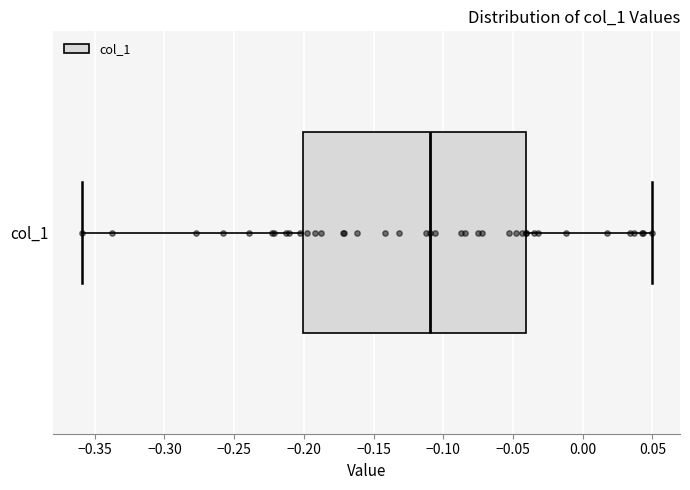

Transcribe this box plot: give where the median line is, the range the box spans, and where the two whiskers end, as read against the x-axis. The values are not printed on the chart, so give them approximately, as read against the axis.

median -0.11, box -0.20 to -0.04, whiskers -0.36 to 0.05